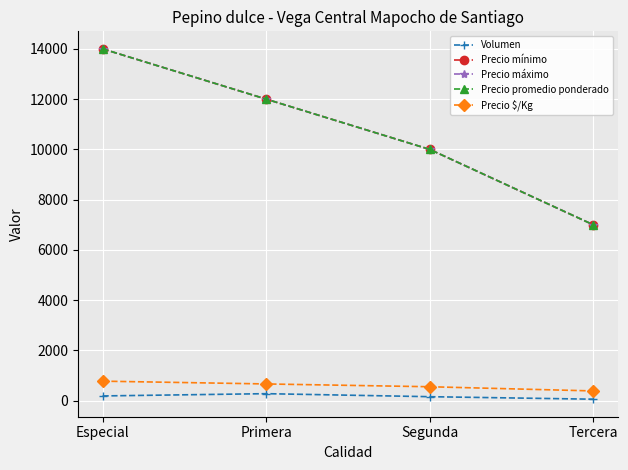

Does the chart have visible grid lines?

Yes